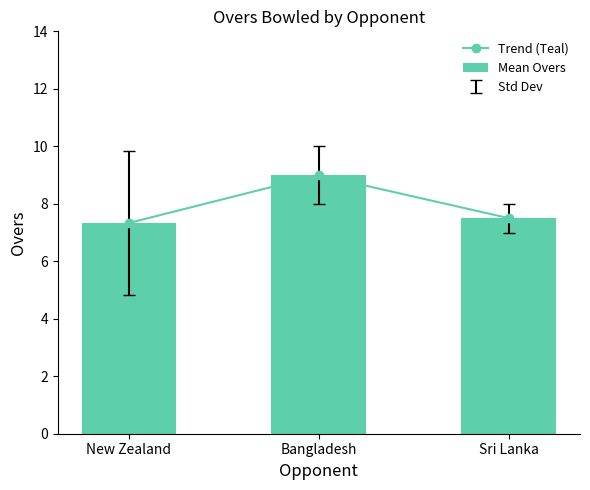

What is the sum of all Trend (Teal) values?

23.8